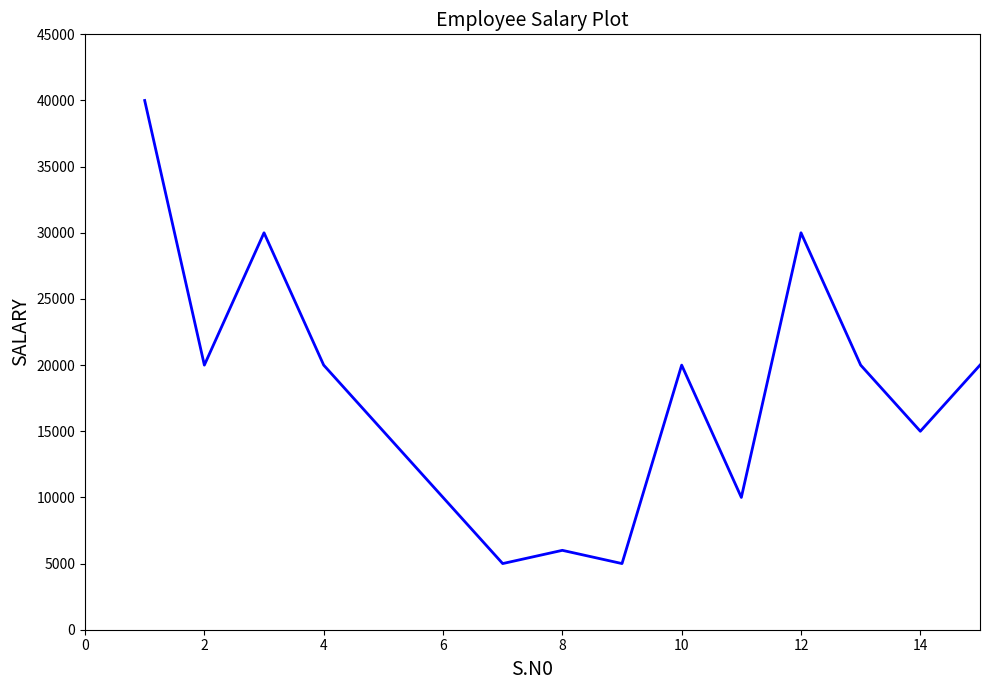

What is the difference between the maximum and minimum values?

35000